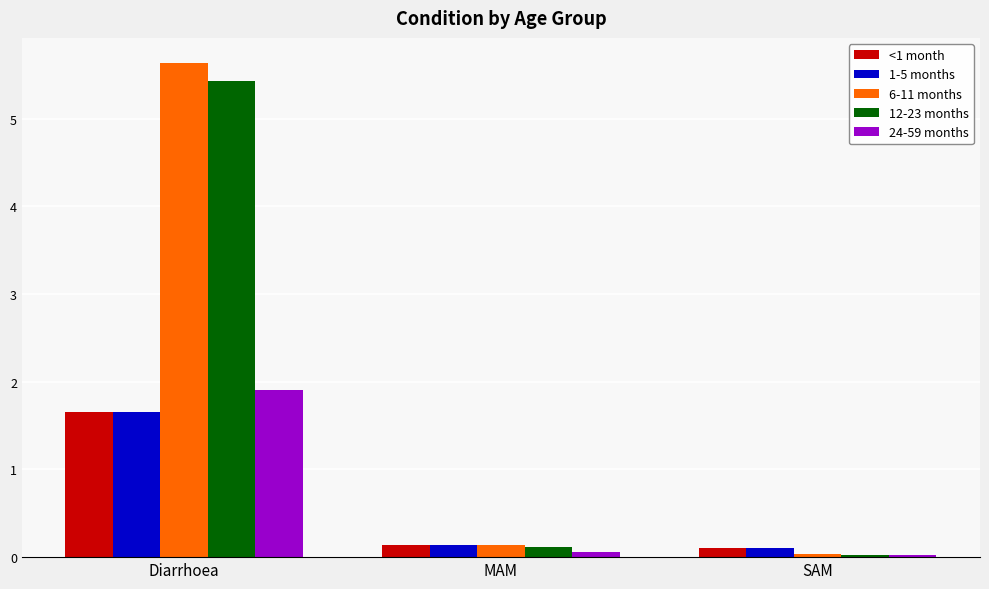

What is the highest value of the 6-11 months series?

5.6